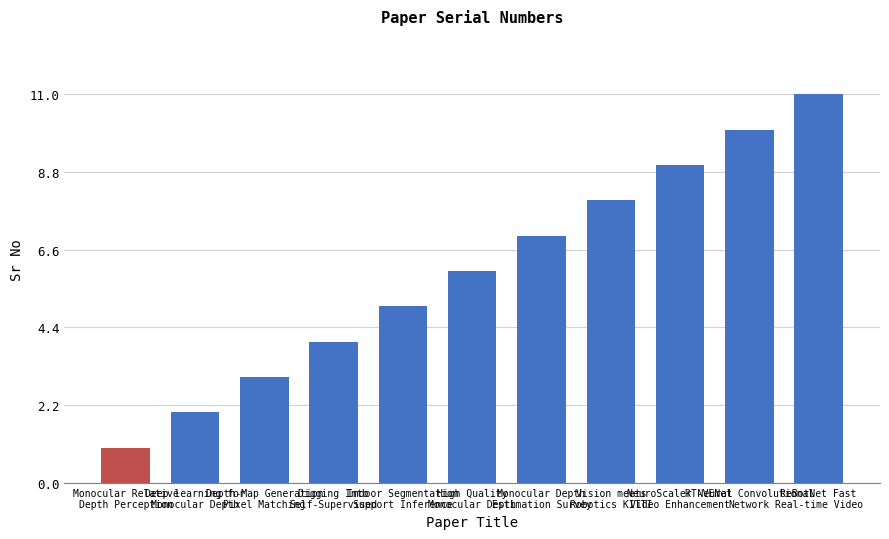

Read the value at Depth-Map Generation
Pixel Matching.

3